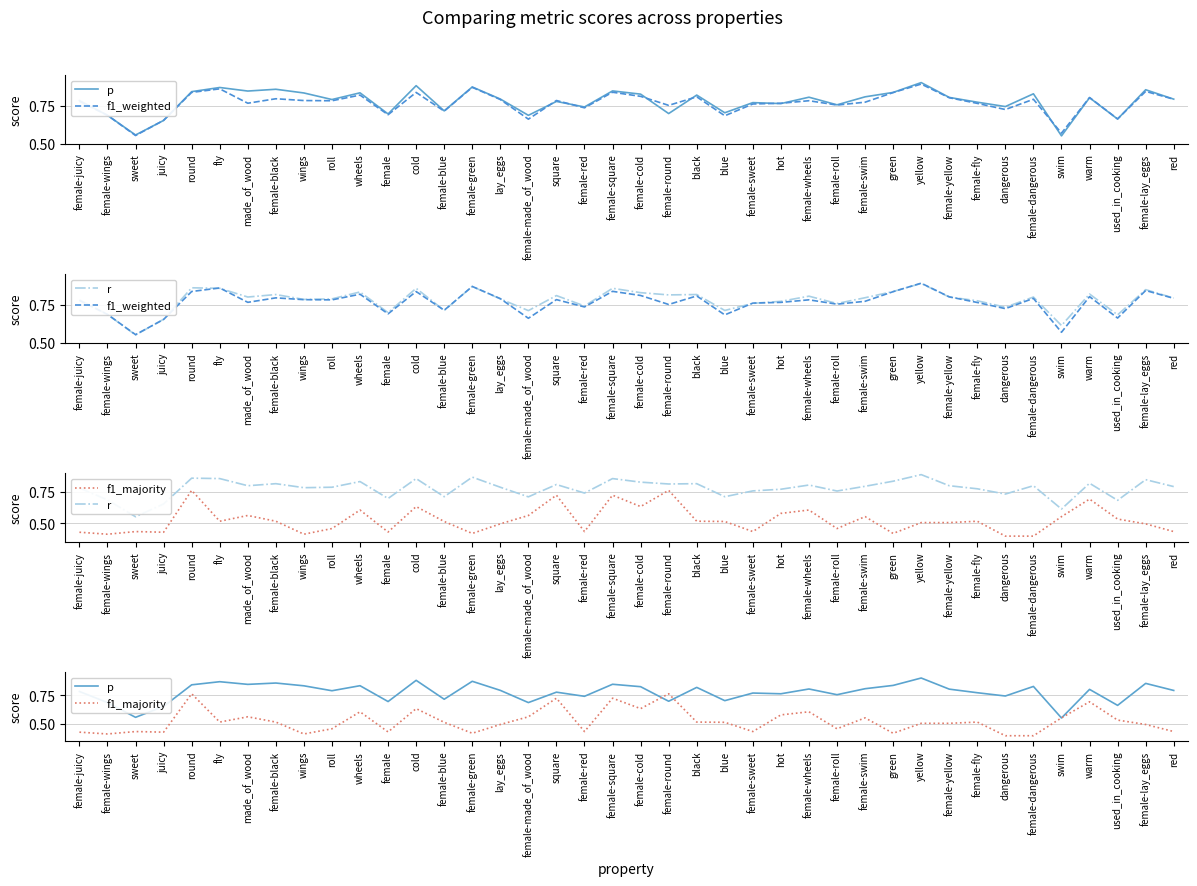

What position from the left is used_in_cooking?

38